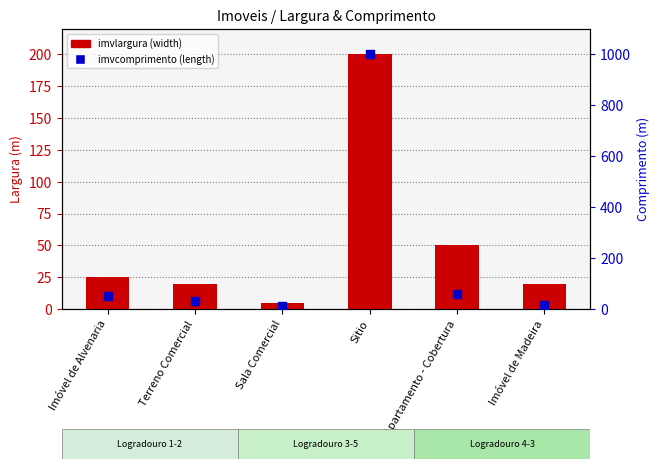

Which series contains the lowest Y value?

imvlargura (width)